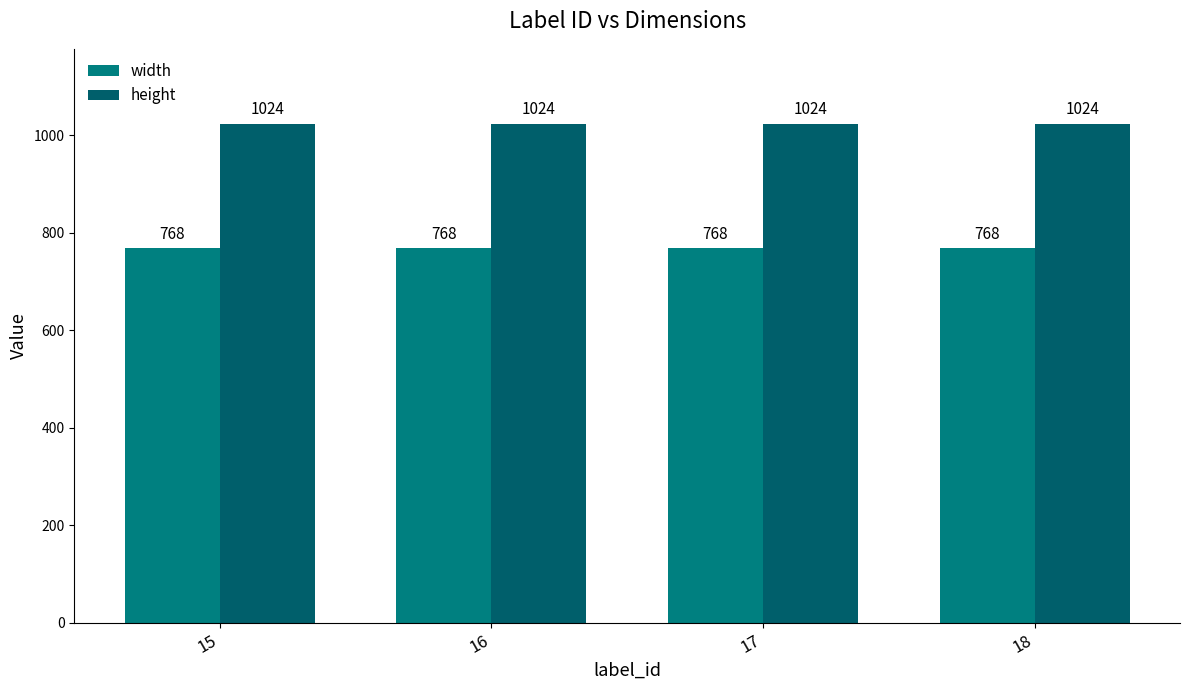

Between 18 and 17, which is larger?

18